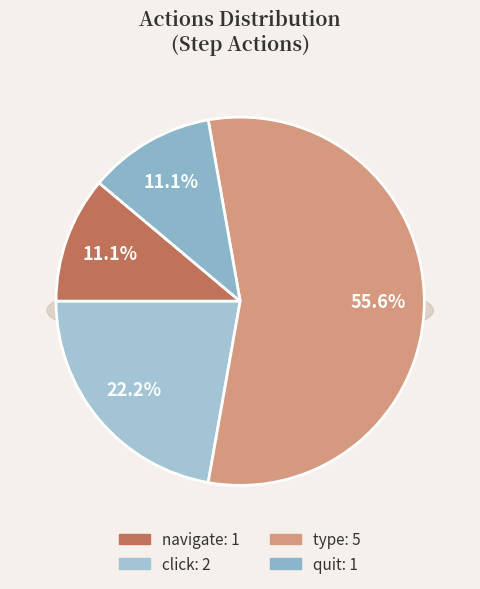

What is the change in value from type to click?

-3